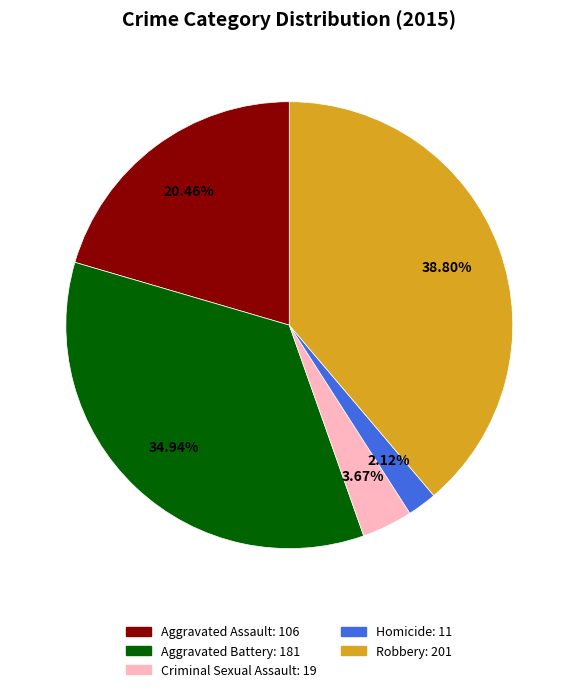

Is there any slice that represents more than half of the pie?

No